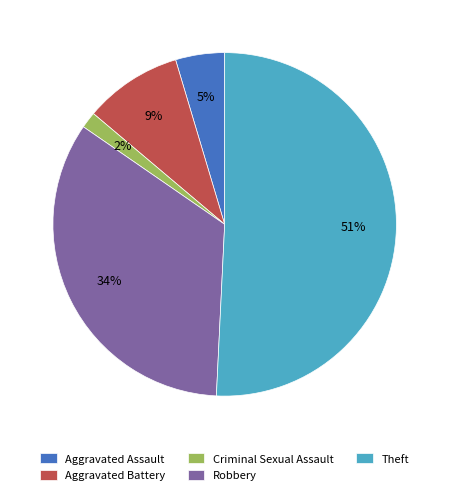

What percentage is the Aggravated Battery slice, to the nearest percent?

9%